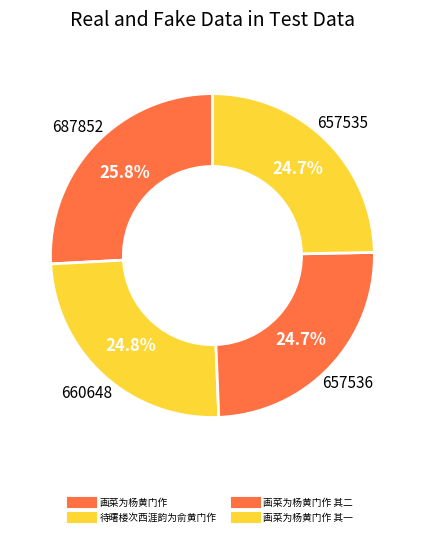

How many slices are in this pie chart?

4